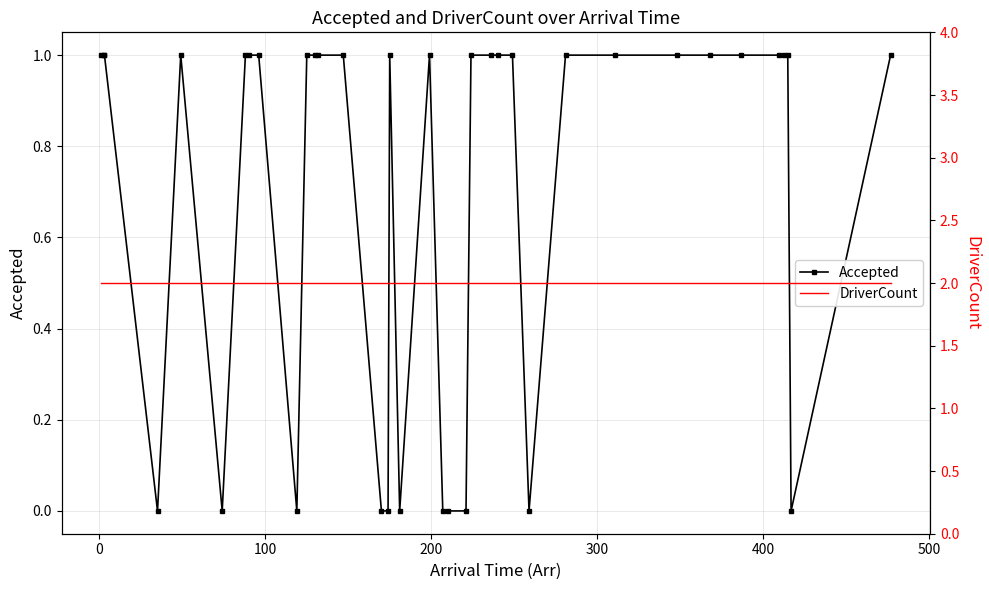

True or false: Accepted and DriverCount intersect in this chart.

False